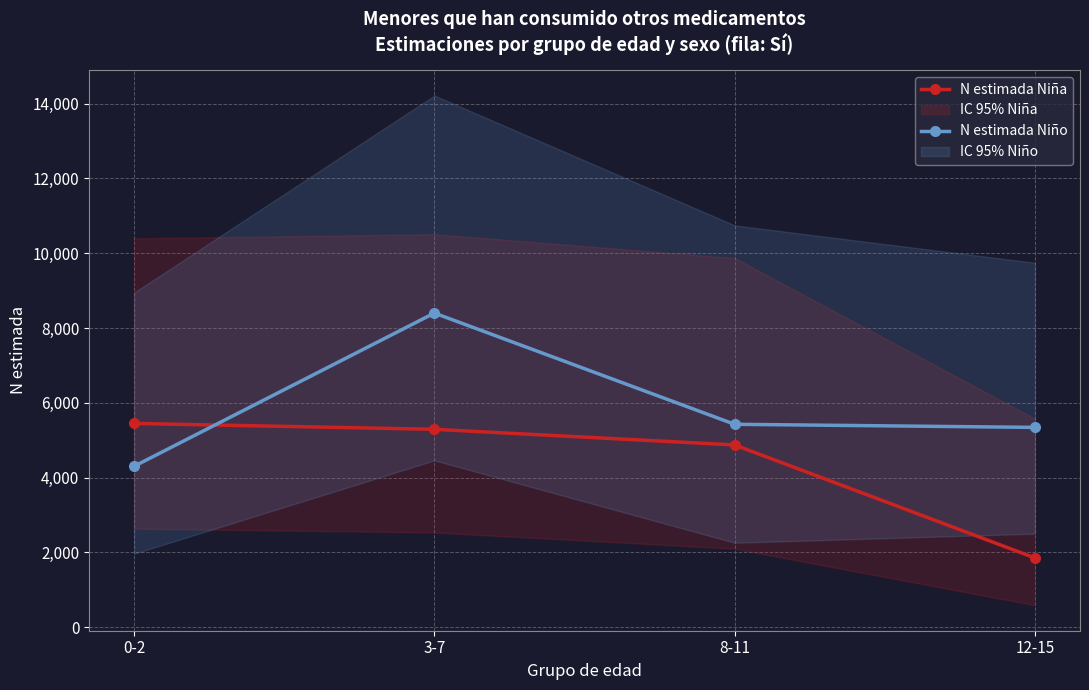

How many series are shown in this chart?

2